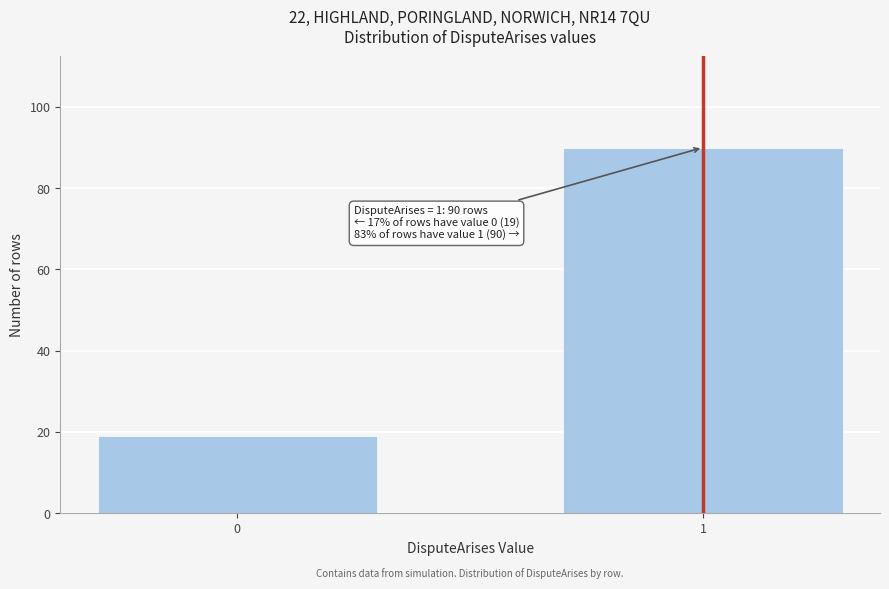

Reading right to left, list all the values displayed in this chart.

1=90	0=19